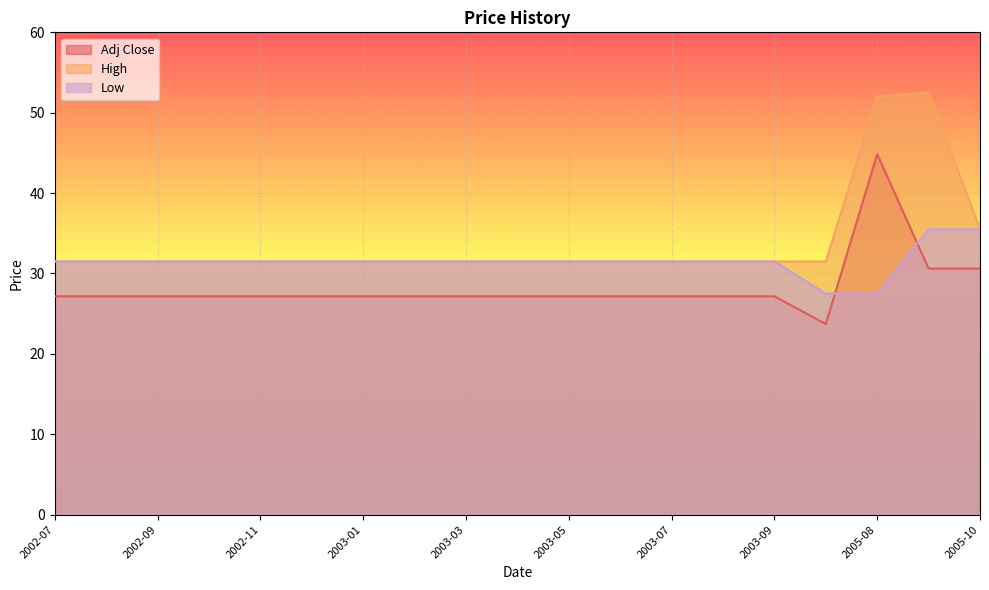

How many data points in Adj Close are less than 27?

1